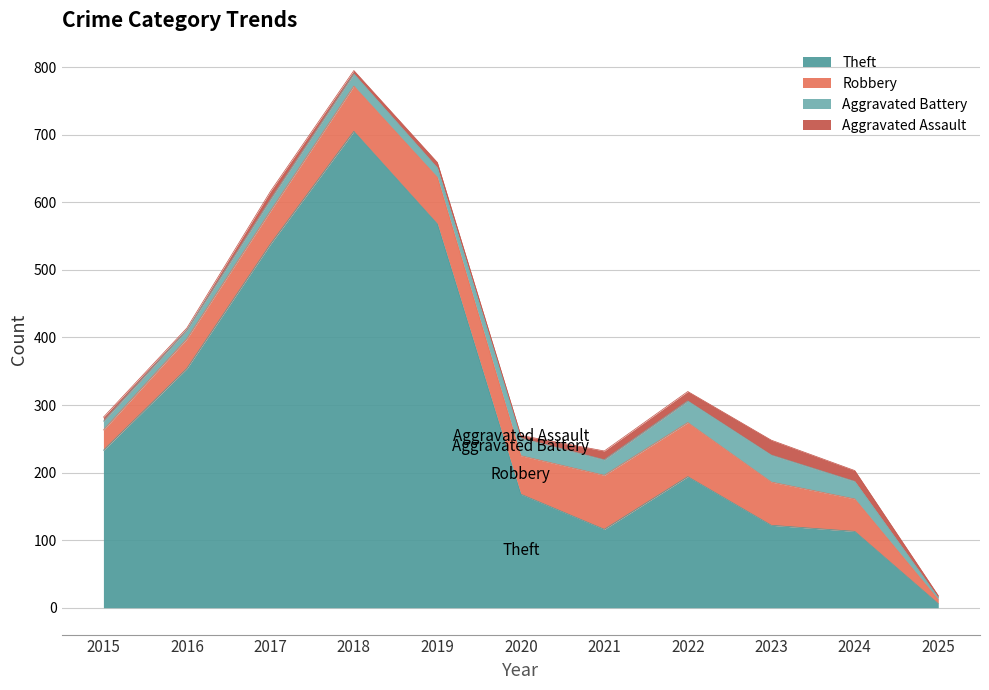

Count the number of categories in the chart.

11